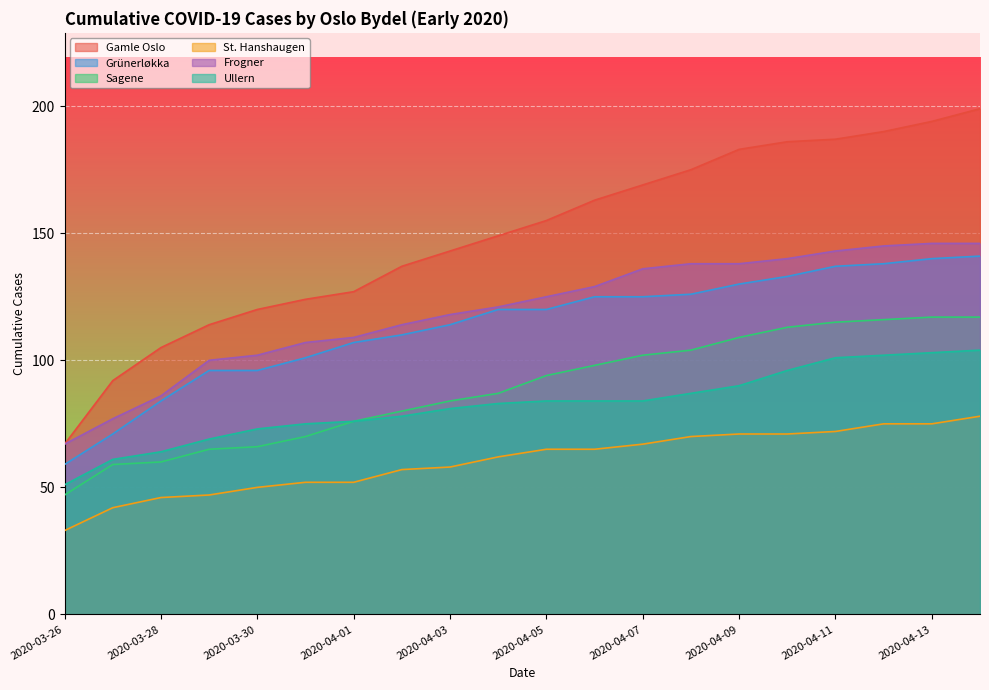

True or false: Gamle Oslo and Grünerløkka cross at least once.

False